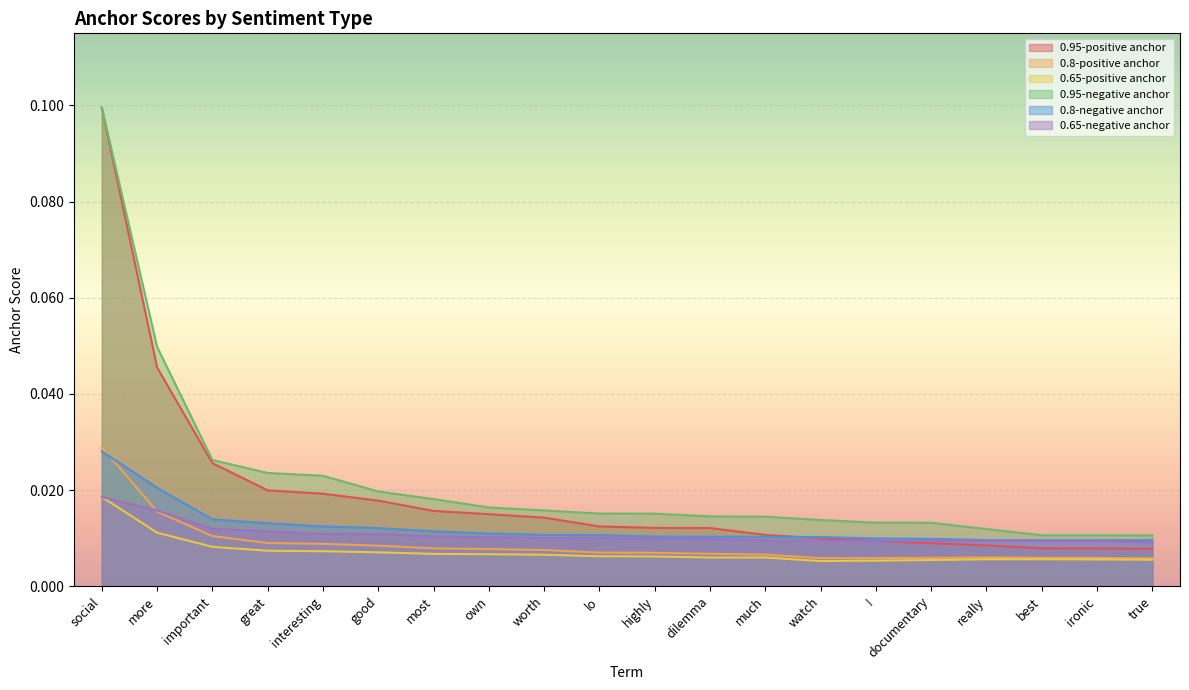

The 0.65-positive anchor series shows 0.0 at dilemma. True or false?

False